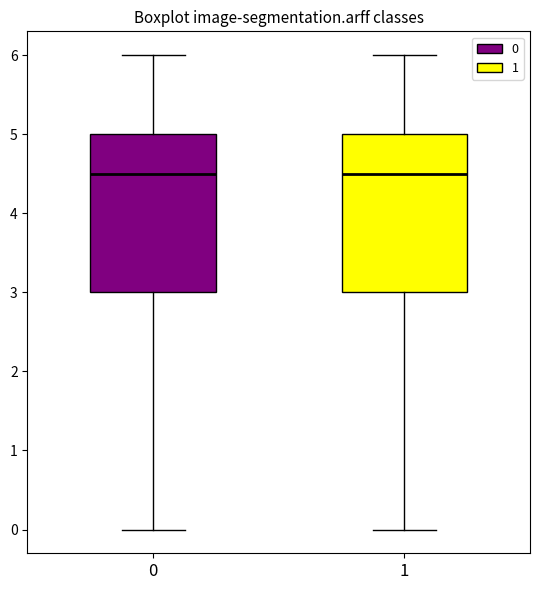

Reading left to right, read every box against the y-axis: the position of its median line, the range the box covers, and the ends of its whiskers. The values are not printed on the chart, so give them approximately, as read against the axis.

0: median 4.5, box 3.0 to 5.0, whiskers 0.0 to 6.0
1: median 4.5, box 3.0 to 5.0, whiskers 0.0 to 6.0